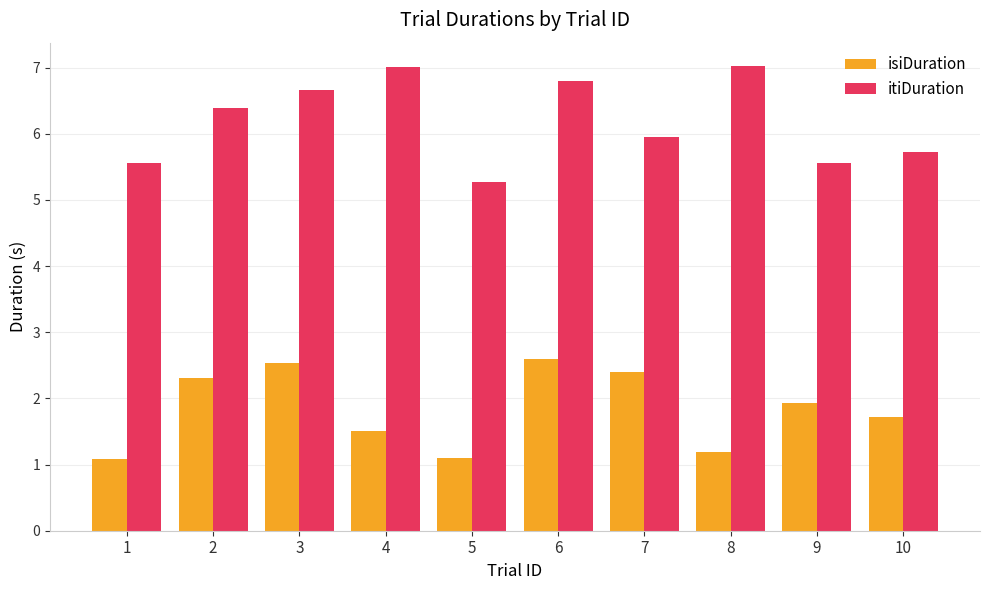

Reading left to right, list all the values displayed in this chart.

isiDuration: 1=1.1	2=2.3	3=2.5	4=1.5	5=1.1	6=2.6	7=2.4	8=1.2	9=1.9	10=1.7
itiDuration: 1=5.6	2=6.4	3=6.7	4=7.0	5=5.3	6=6.8	7=6.0	8=7.0	9=5.6	10=5.7